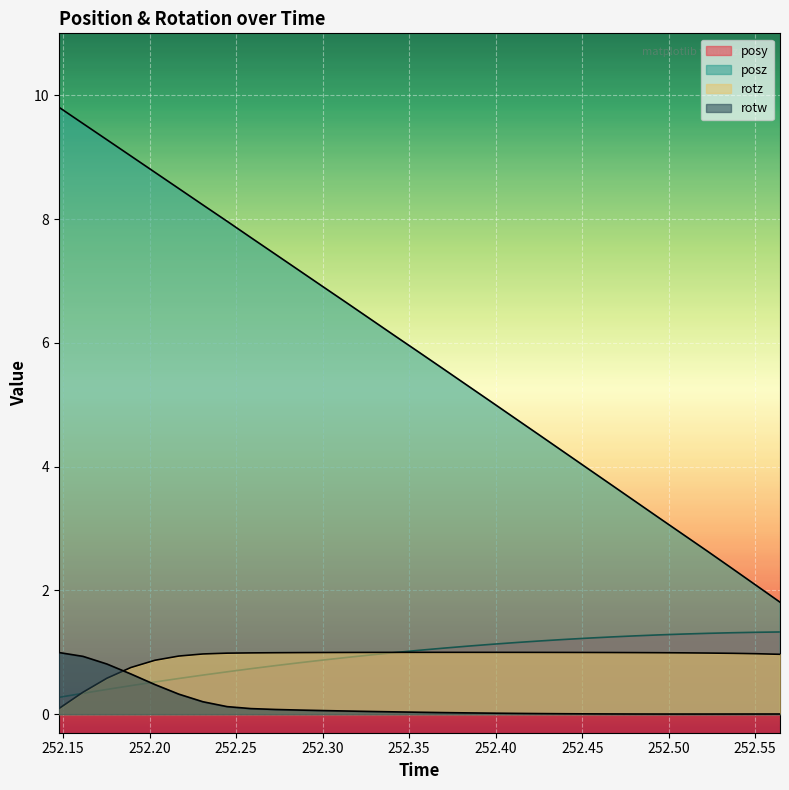

True or false: posz and posy cross at least once.

False